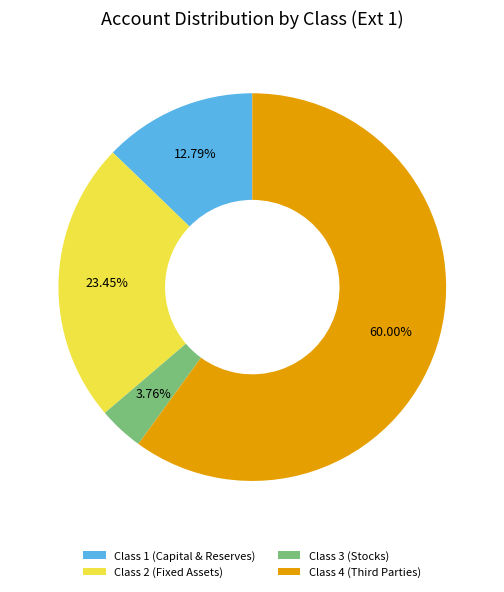

Is there a majority slice in this chart?

Yes